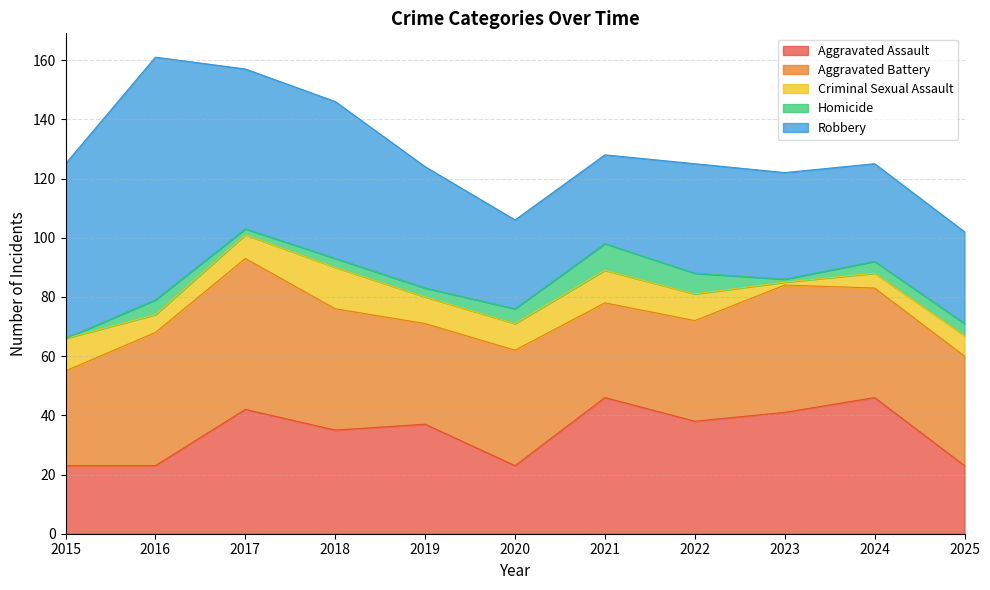

Does the chart display data point markers on the line(s)?

No